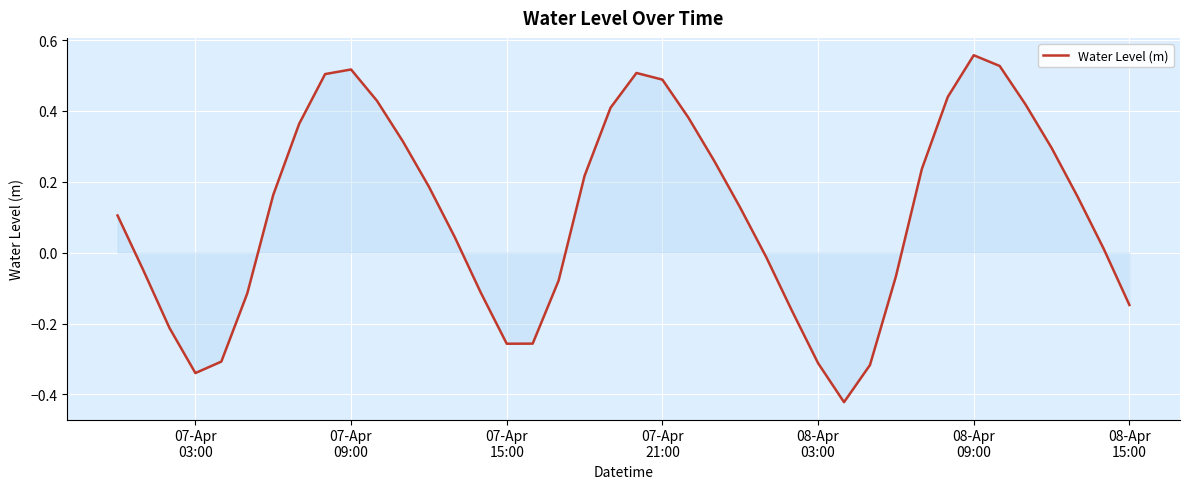

What is the difference between the maximum and minimum values?

1.0